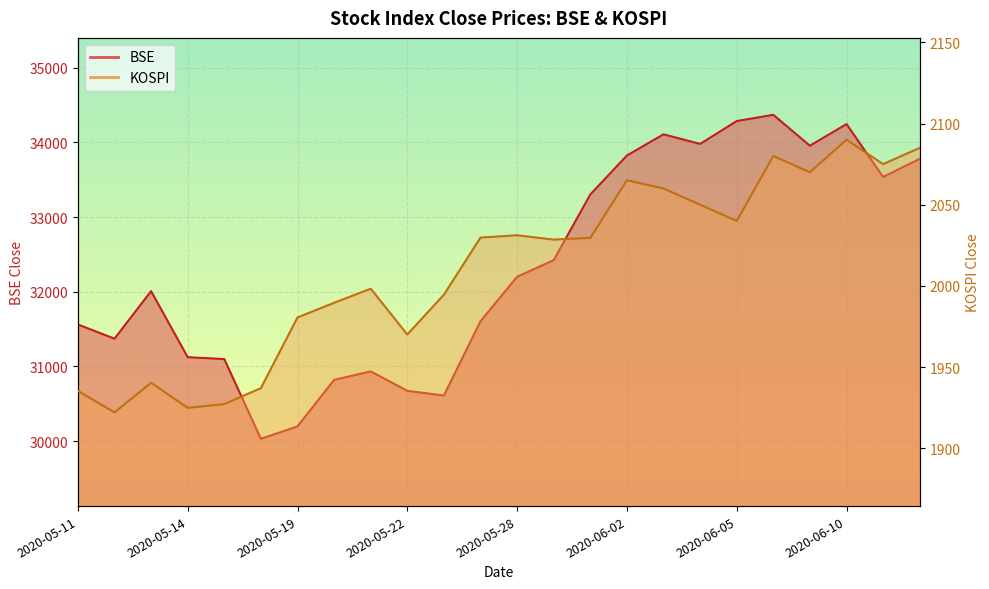

What is the average value of the BSE series?

32335.4